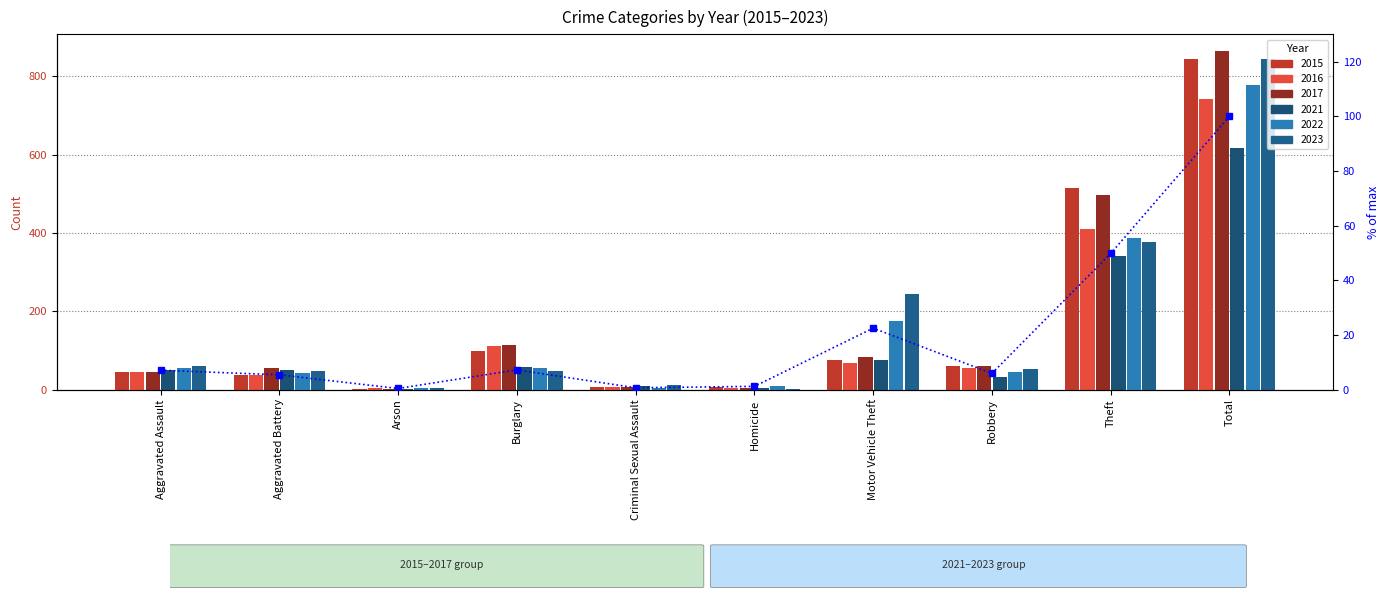

What is the difference between the second highest and minimum values?

49.4